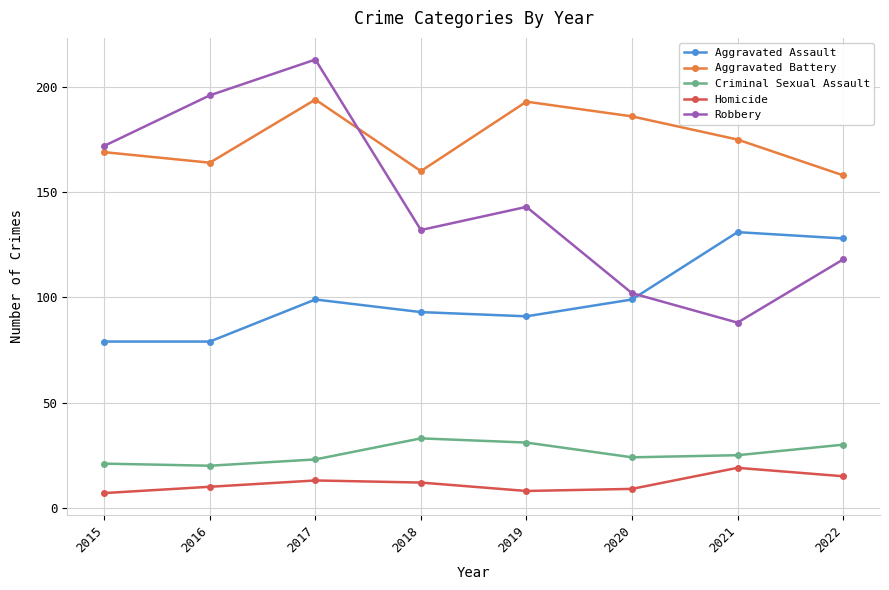

How many categories are shown in the chart?

8